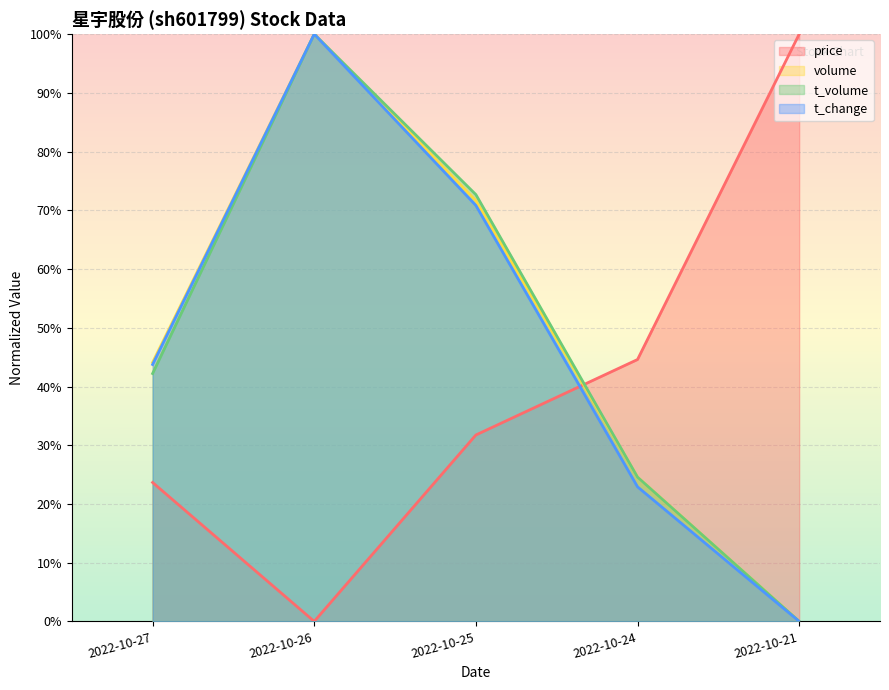

The value of t_volume at 2022-10-27 is 0.4. True or false?

True